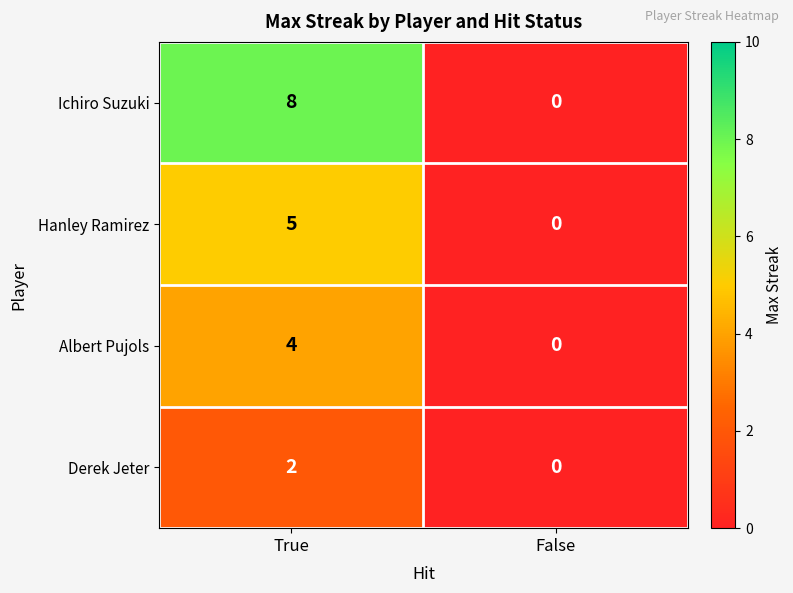

What is the sum of all Hanley Ramirez values?

5